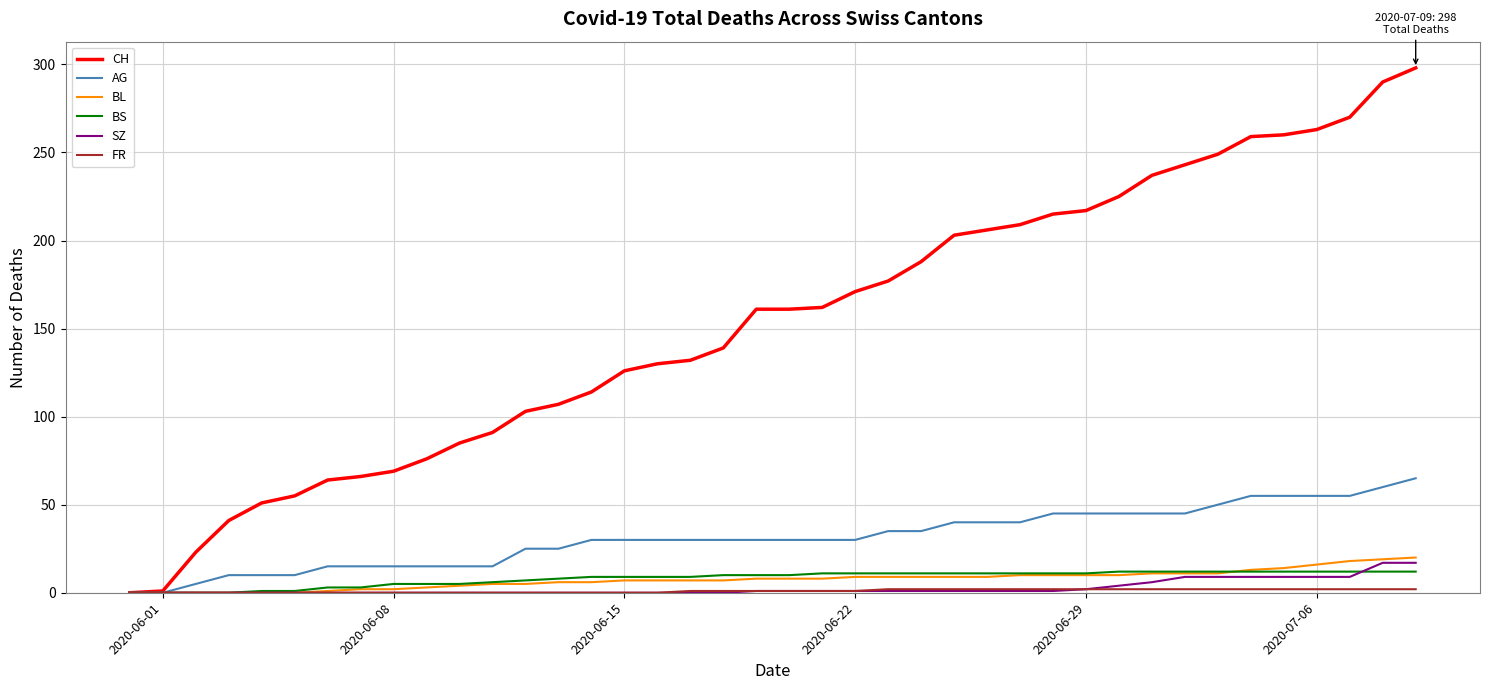

Which series has the largest total across all categories?

CH